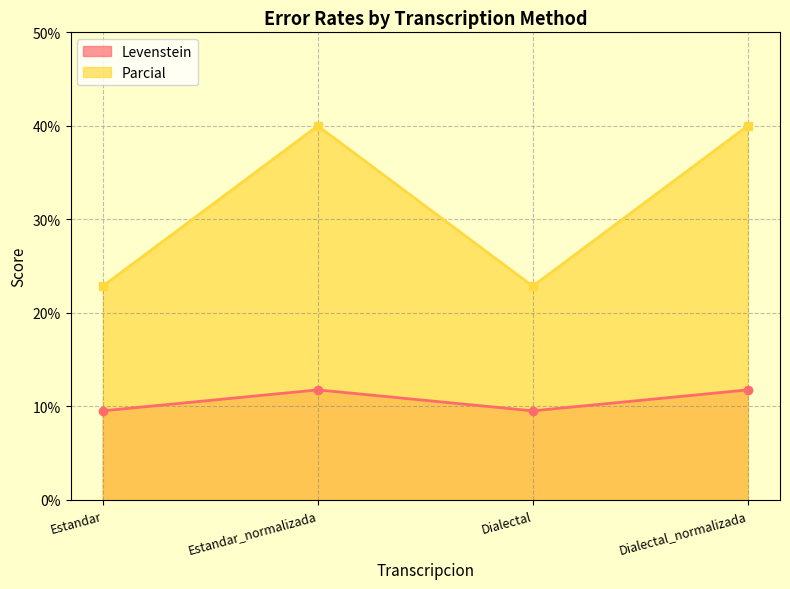

Rank the categories by Parcial value from lowest to highest.

Estandar, Dialectal, Estandar_normalizada, Dialectal_normalizada